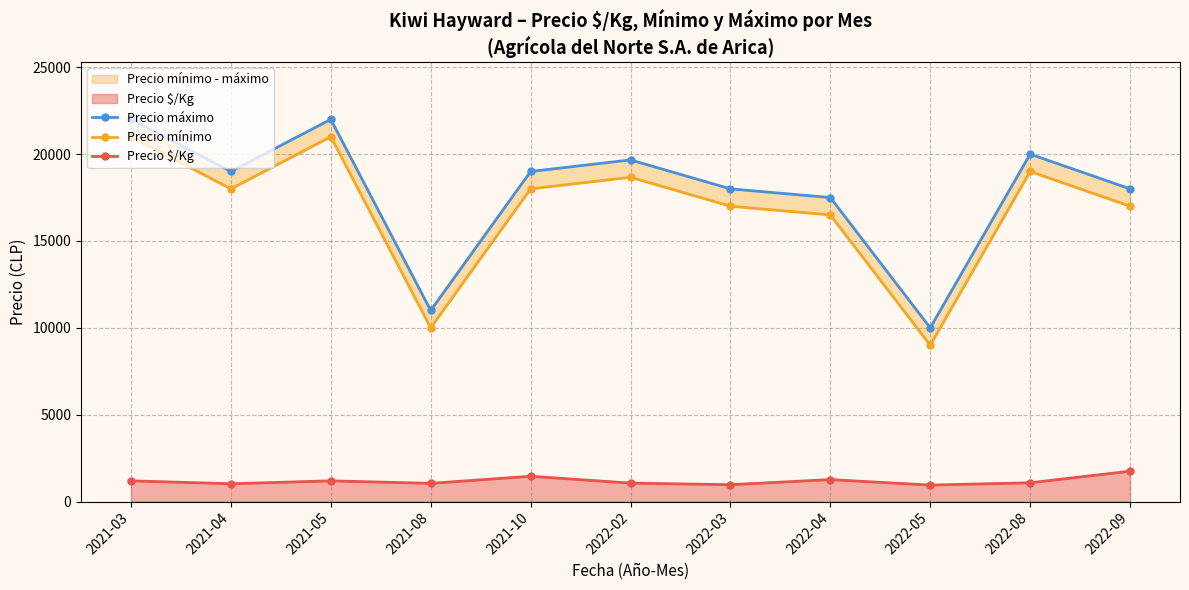

What is the sum of all Precio máximo values?

196166.7